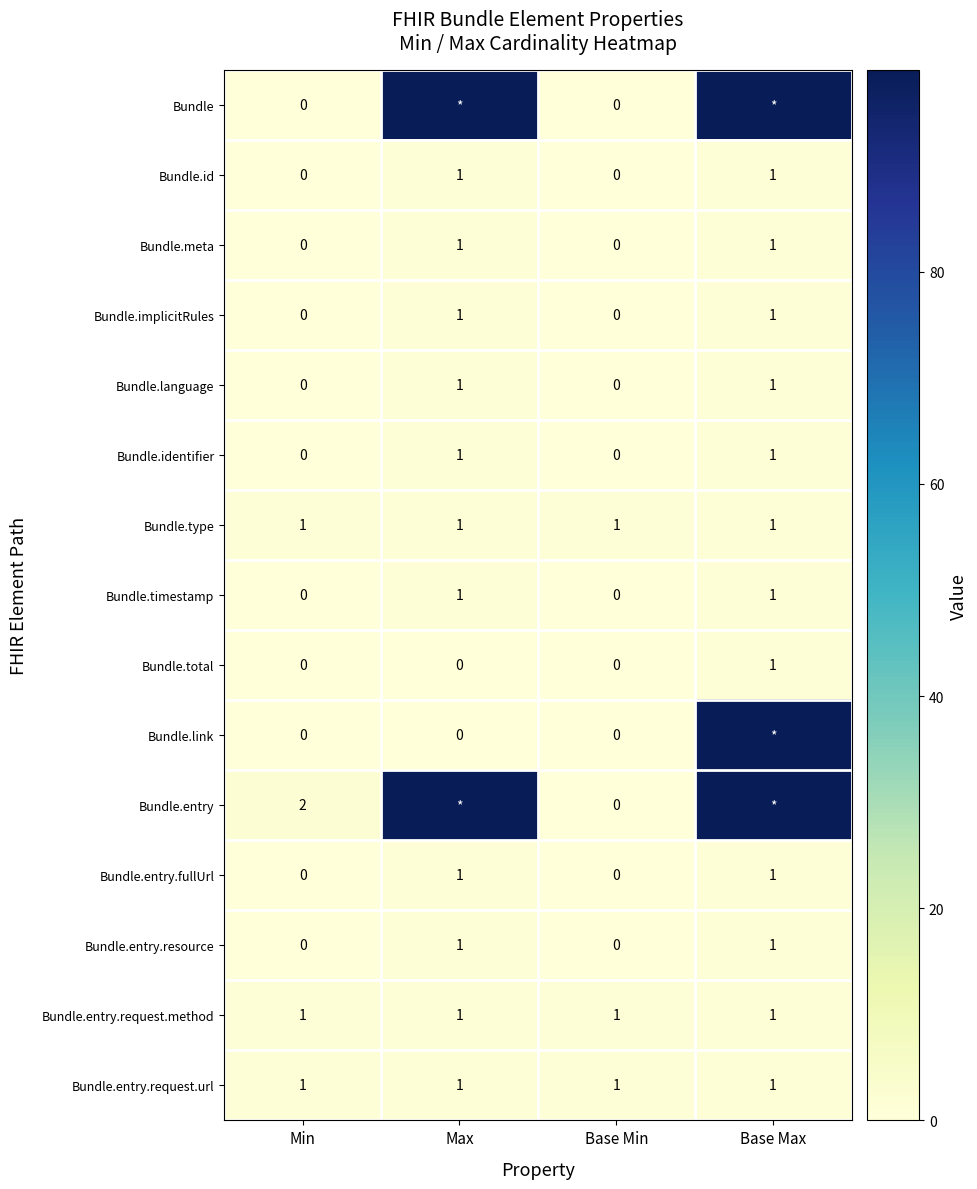

Is it true that Bundle.total equals 1 at Min?

False